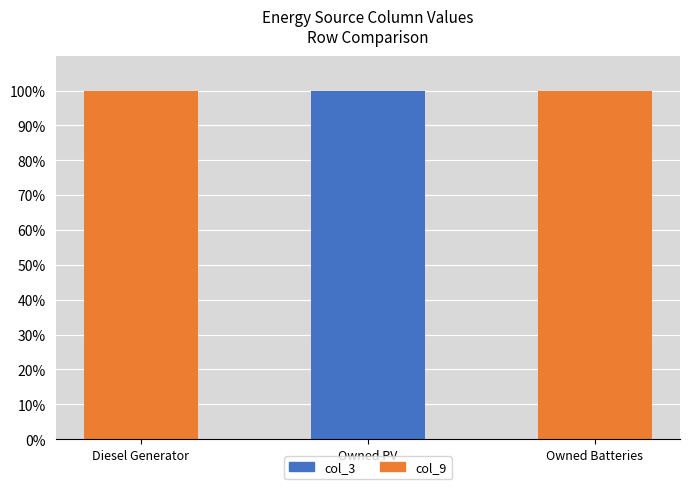

Reading left to right, transcribe the values for col_3.

Diesel Generator=0	Owned PV=100	Owned Batteries=0